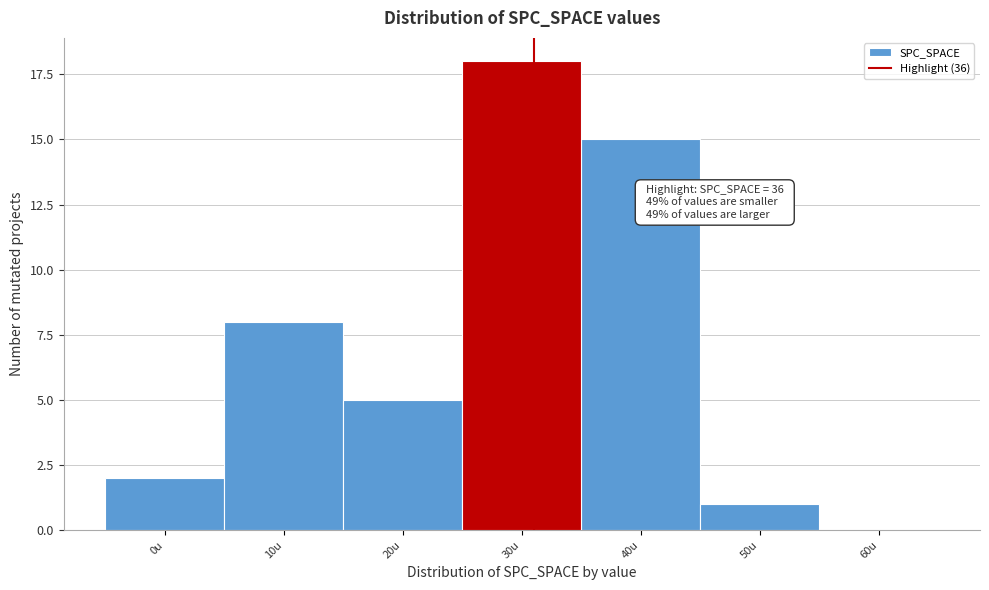

Reading left to right, what are all the values shown in this chart?

0u=2	10u=8	20u=5	30u=18	40u=15	50u=1	60u=0